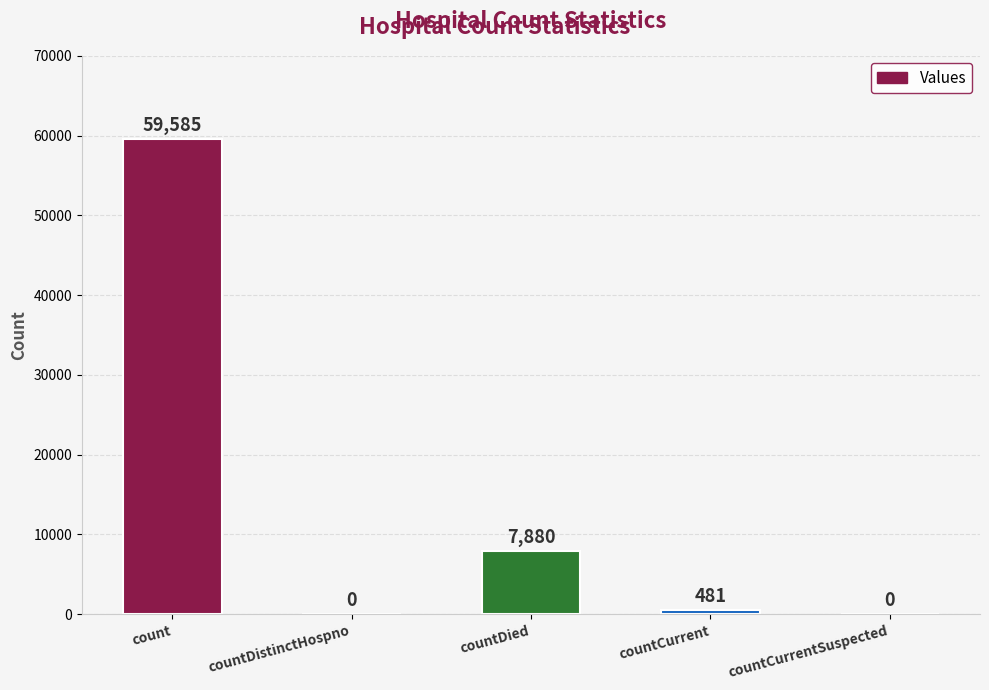

True or false: the data shows 11325 at countDied.

False